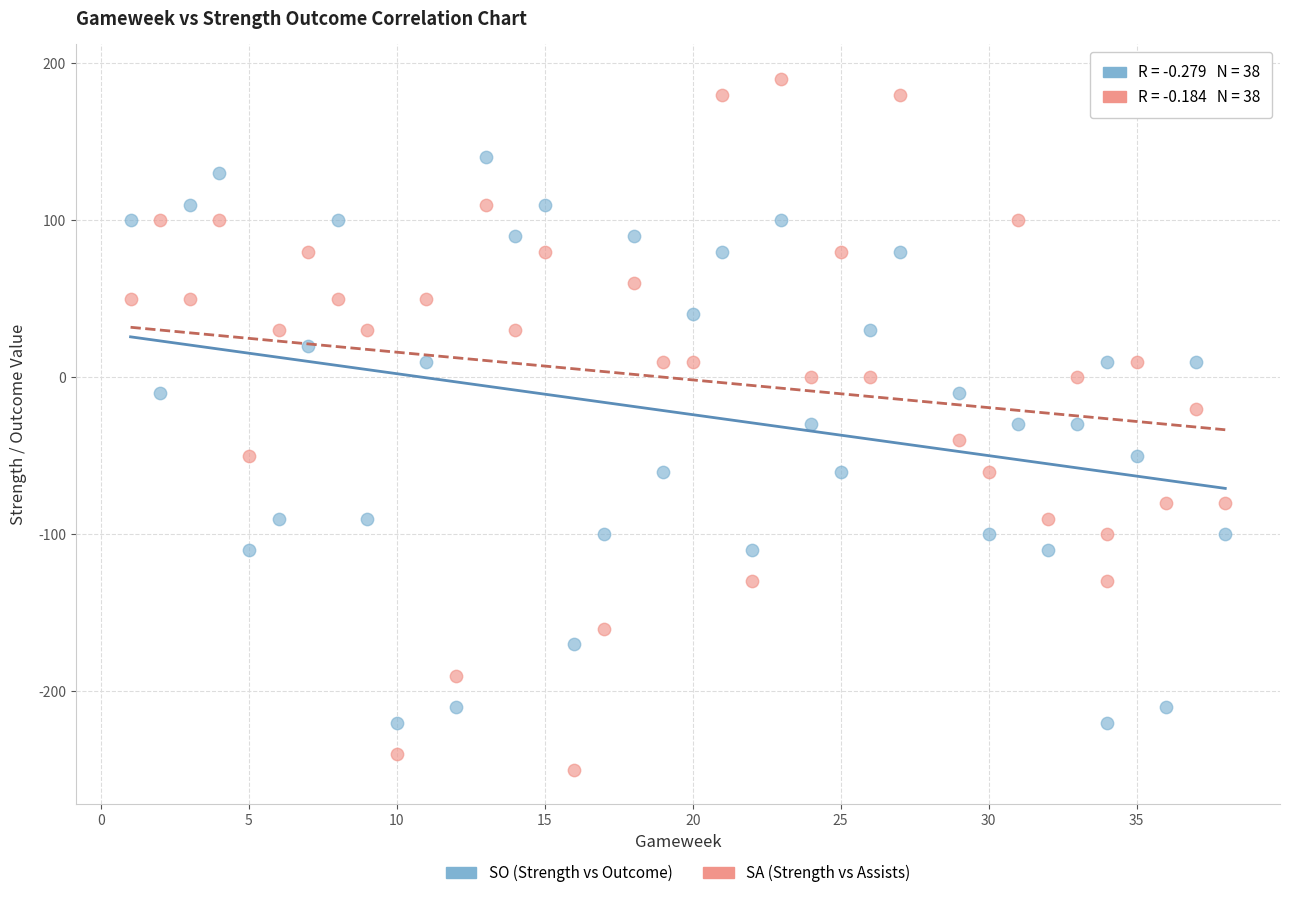

Which series has the widest spread of Y values?

SA (Strength vs Assists)